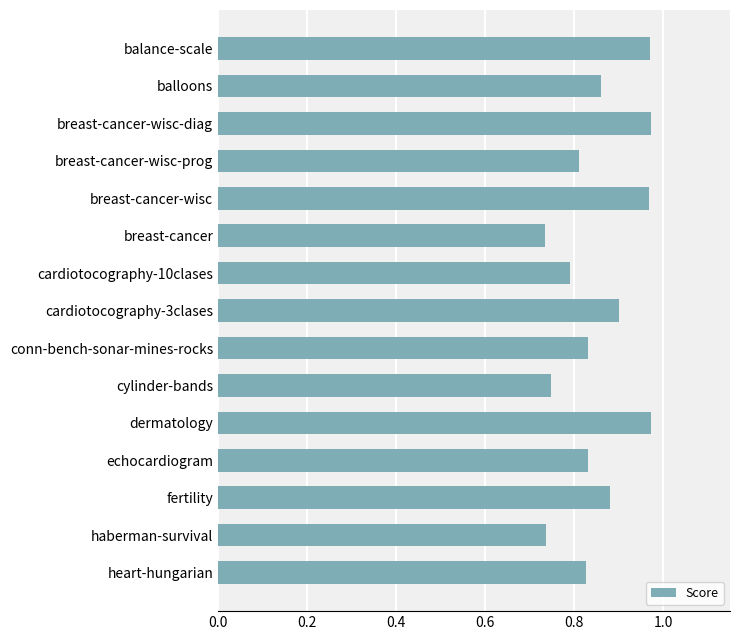

Are the bars grouped side by side (vs. stacked)?

No